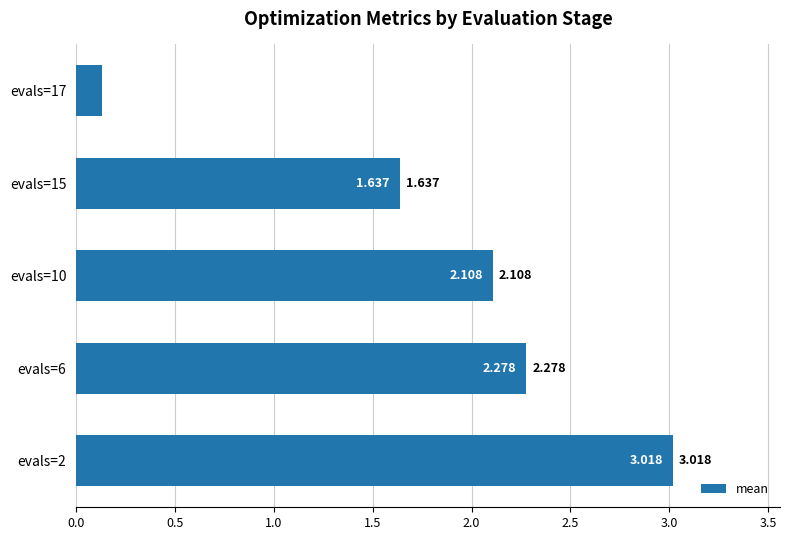

Which category has the lowest value across all series?

evals=17